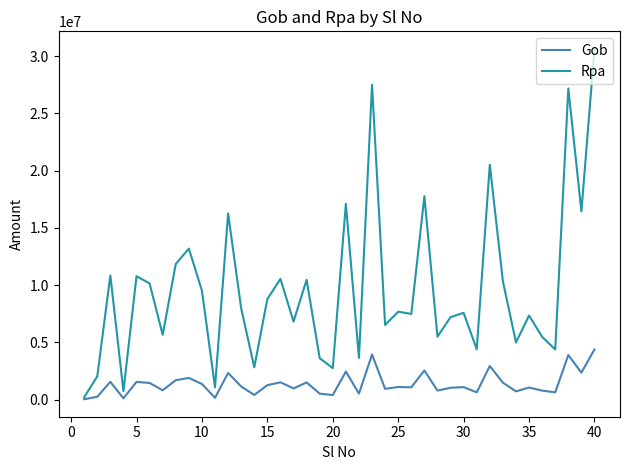

Which series has the widest spread of values?

Rpa